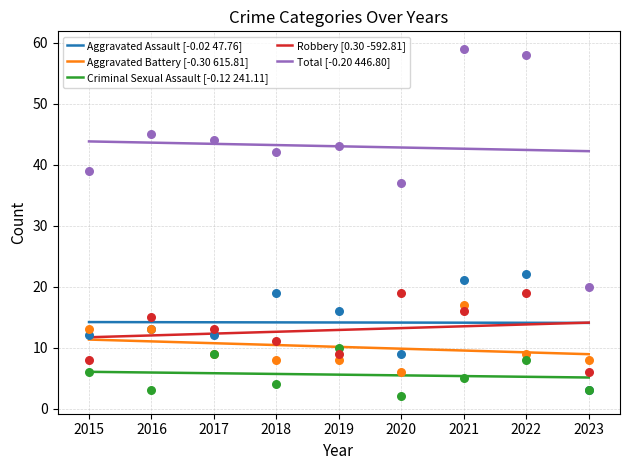

At which category is the sum across all series the highest?

2021